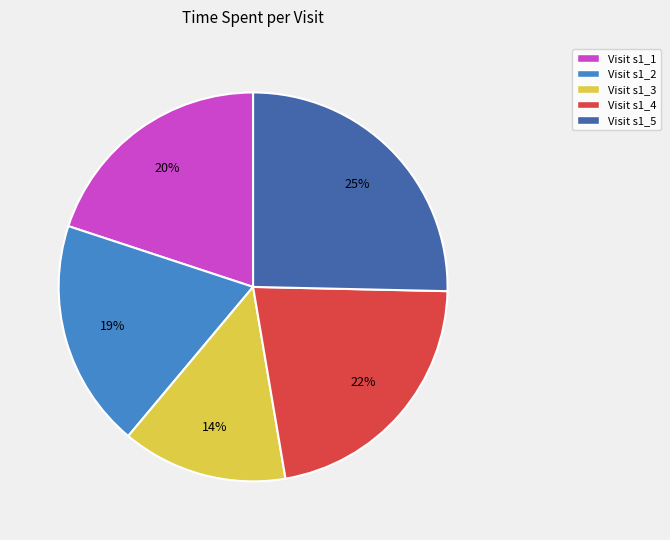

How many slices are in this pie chart?

5